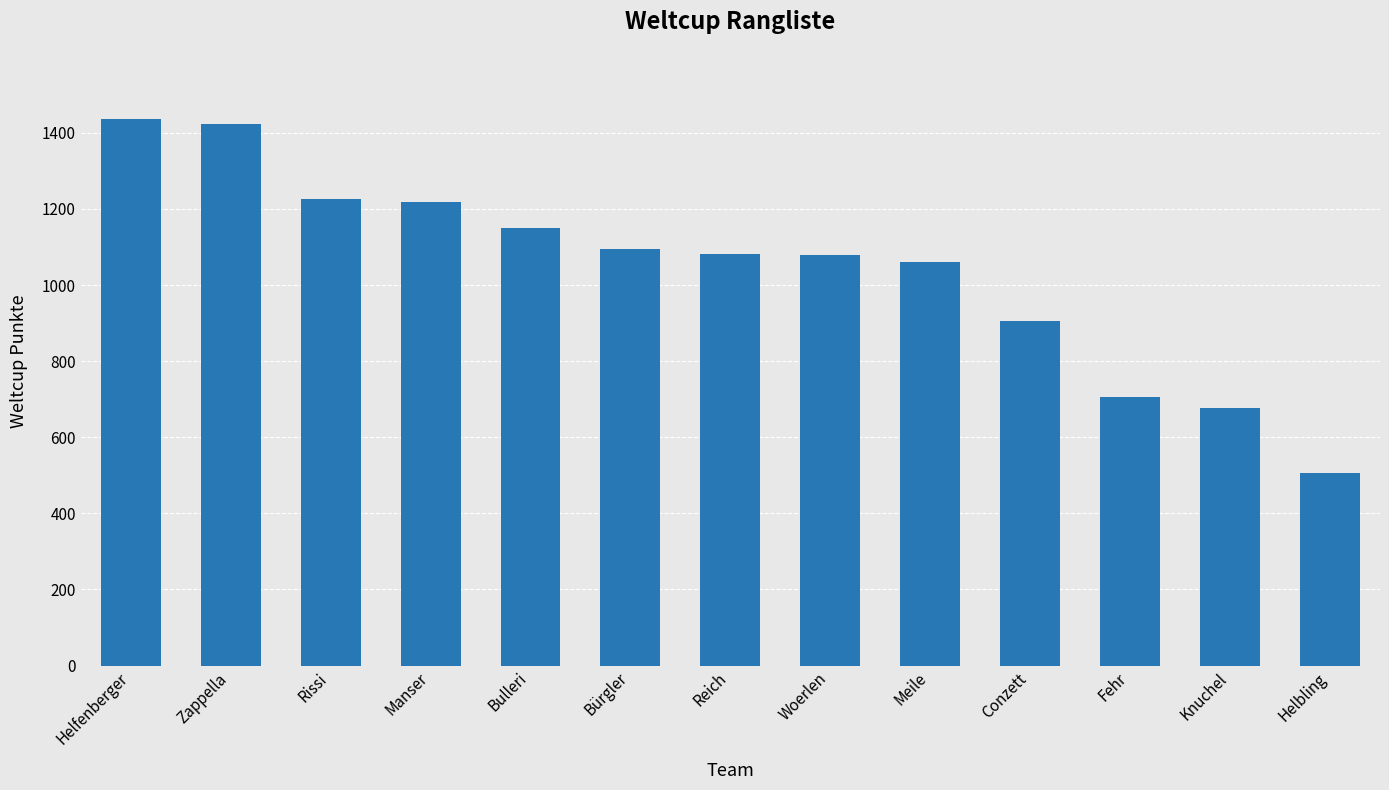

Where does the data first go above 1082?

Helfenberger